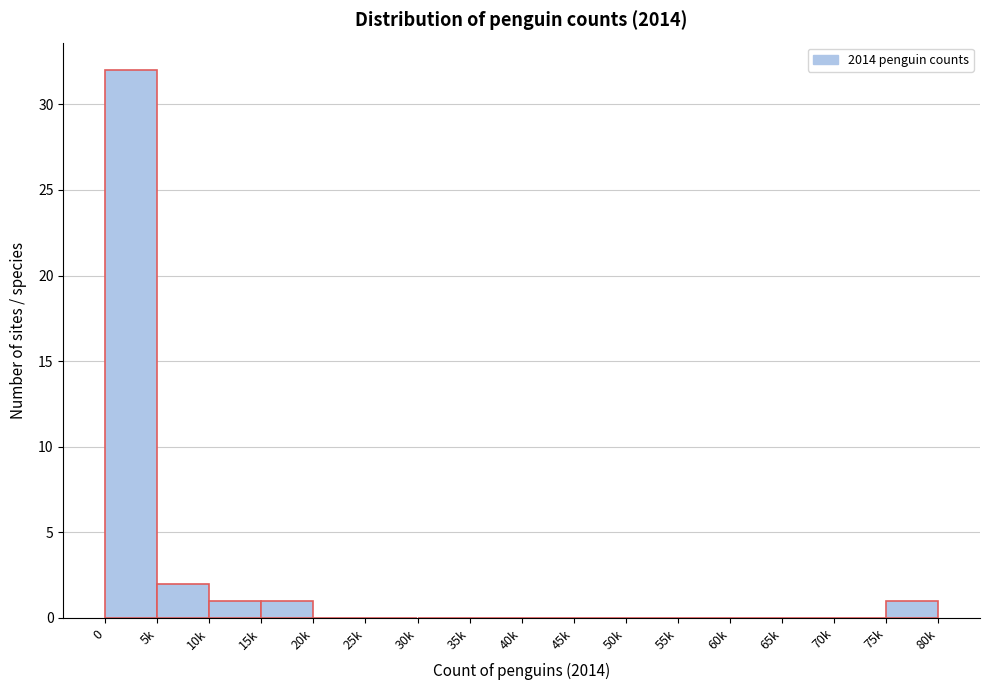

Reading right to left, what are all the values shown in this chart?

75k=1	70k=0	65k=0	60k=0	55k=0	50k=0	45k=0	40k=0	35k=0	30k=0	25k=0	20k=0	15k=1	10k=1	5k=2	0=32